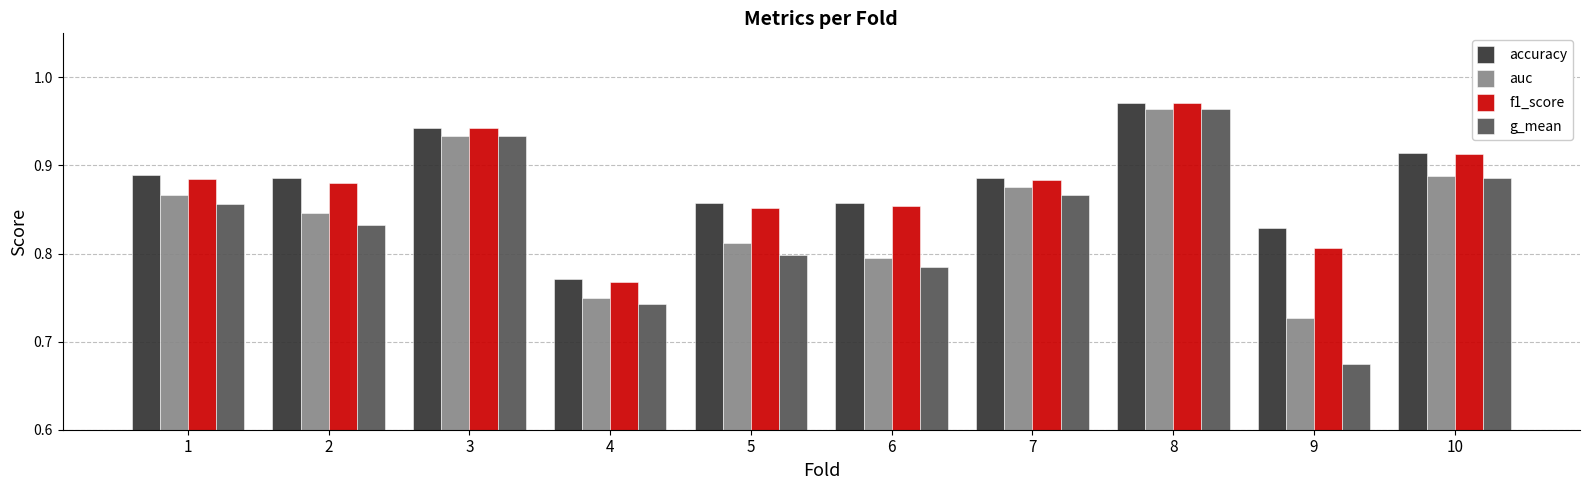

How many f1_score values are between 0 and 1?

10